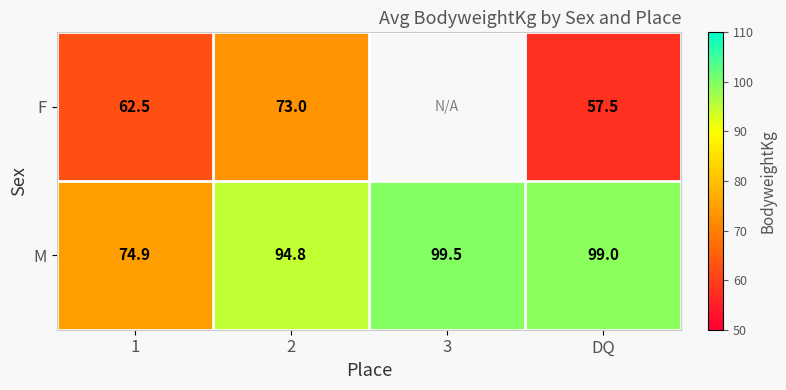

The F series shows 62.5 at 1. True or false?

True